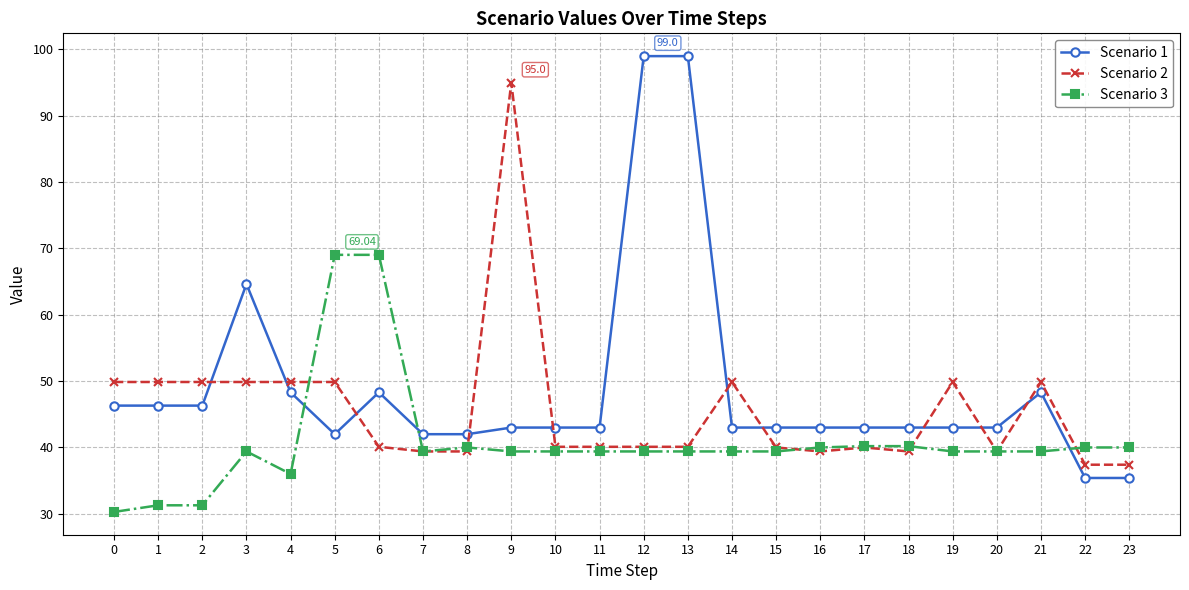

At how many categories does at least one series exceed 57?

6